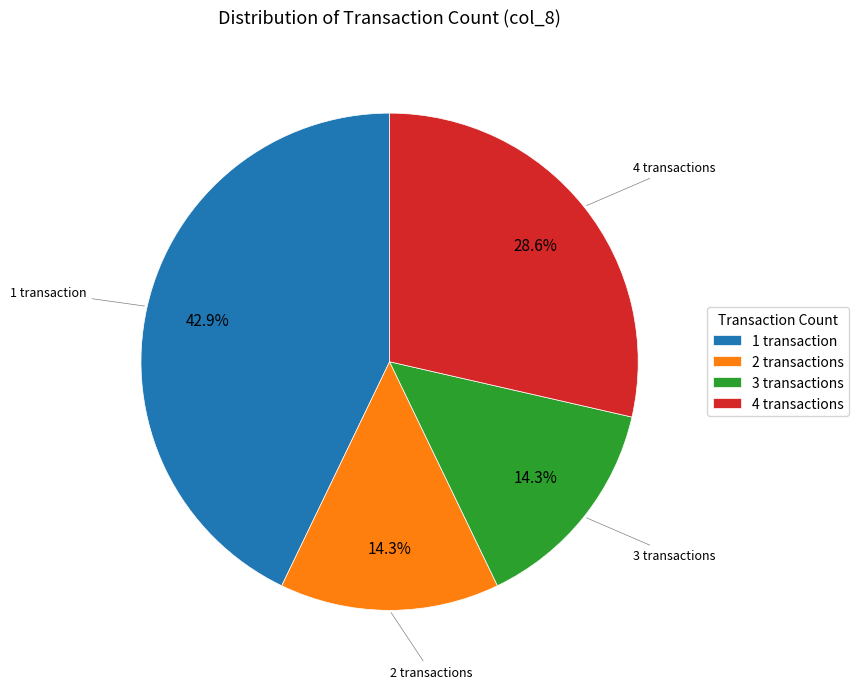

Between 1 transaction and 4 transactions, which is larger?

1 transaction